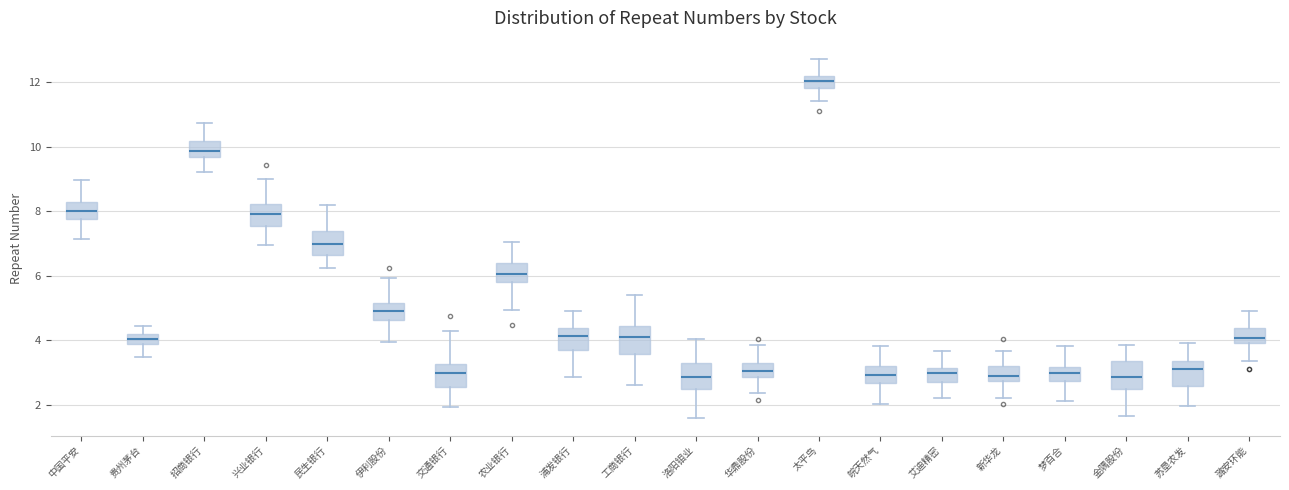

Reading left to right, transcribe this box plot: for each box, give where its median line is, the range the box spans, and where its two whiskers end, as read against the y-axis. The values are not printed on the chart, so give them approximately, as read against the axis.

中国平安: median 8.0, box 7.8 to 8.2, whiskers 7.2 to 9.0
贵州茅台: median 4.0, box 3.8 to 4.2, whiskers 3.4 to 4.4
招商银行: median 9.8, box 9.6 to 10.2, whiskers 9.2 to 10.8
兴业银行: median 8.0, box 7.6 to 8.2, whiskers 7.0 to 9.0
民生银行: median 7.0, box 6.6 to 7.4, whiskers 6.2 to 8.2
伊利股份: median 5.0, box 4.6 to 5.2, whiskers 4.0 to 6.0
交通银行: median 3.0, box 2.6 to 3.2, whiskers 2.0 to 4.2
农业银行: median 6.0, box 5.8 to 6.4, whiskers 5.0 to 7.0
浦发银行: median 4.2, box 3.6 to 4.4, whiskers 2.8 to 5.0
工商银行: median 4.2, box 3.6 to 4.4, whiskers 2.6 to 5.4
洛阳钼业: median 2.8, box 2.4 to 3.2, whiskers 1.6 to 4.0
华鼎股份: median 3.0, box 2.8 to 3.2, whiskers 2.4 to 3.8
太平鸟: median 12.0, box 11.8 to 12.2, whiskers 11.4 to 12.8
皖天然气: median 3.0, box 2.6 to 3.2, whiskers 2.0 to 3.8
艾迪精密: median 3.0, box 2.6 to 3.2, whiskers 2.2 to 3.6
新华龙: median 3.0, box 2.8 to 3.2, whiskers 2.2 to 3.6
梦百合: median 3.0, box 2.8 to 3.2, whiskers 2.2 to 3.8
金隅股份: median 2.8, box 2.4 to 3.4, whiskers 1.6 to 3.8
苏垦农发: median 3.0, box 2.6 to 3.4, whiskers 2.0 to 4.0
潞安环能: median 4.0 (just above the box's lower edge), box 4.0 to 4.4, whiskers 3.4 to 4.8